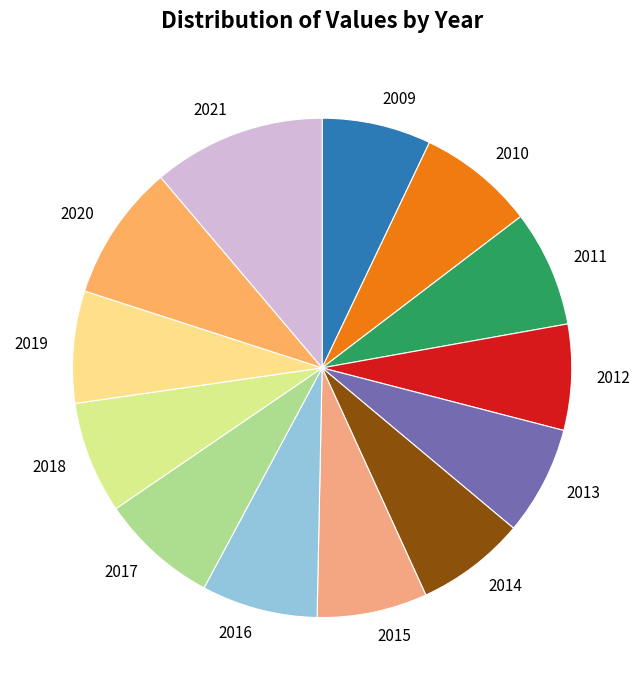

Approximately how many times larger is the value at 2011 compared to 2015?

1.1